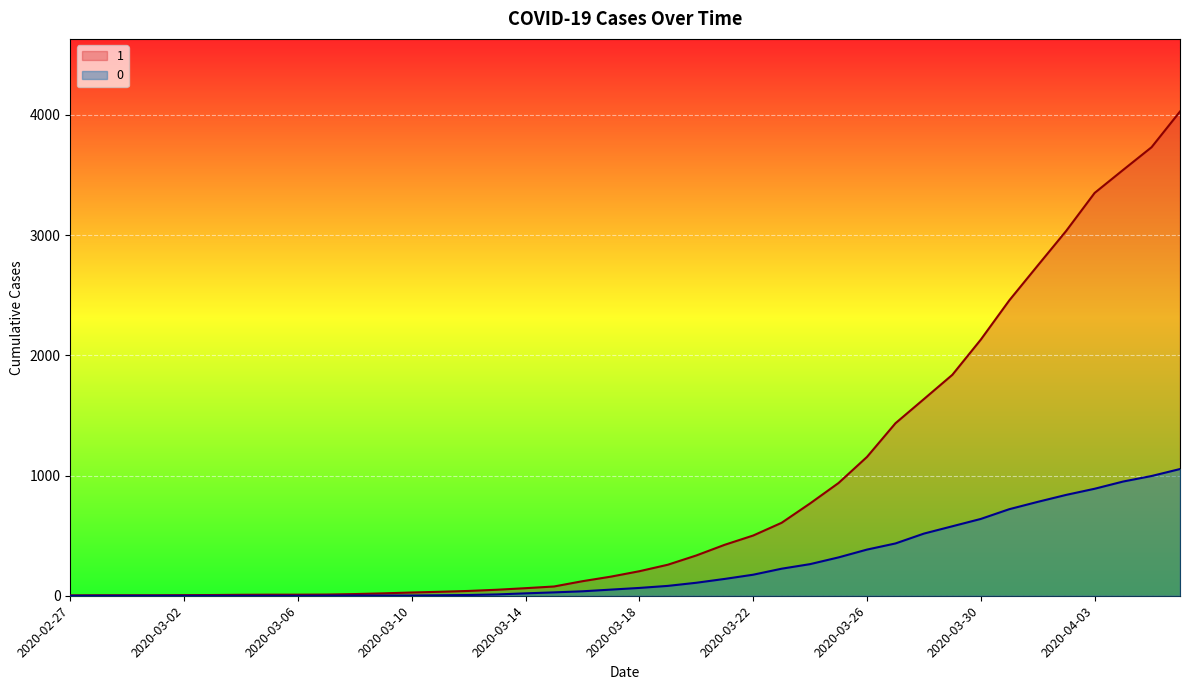

At which category is the sum across all series the highest?

2020-04-06